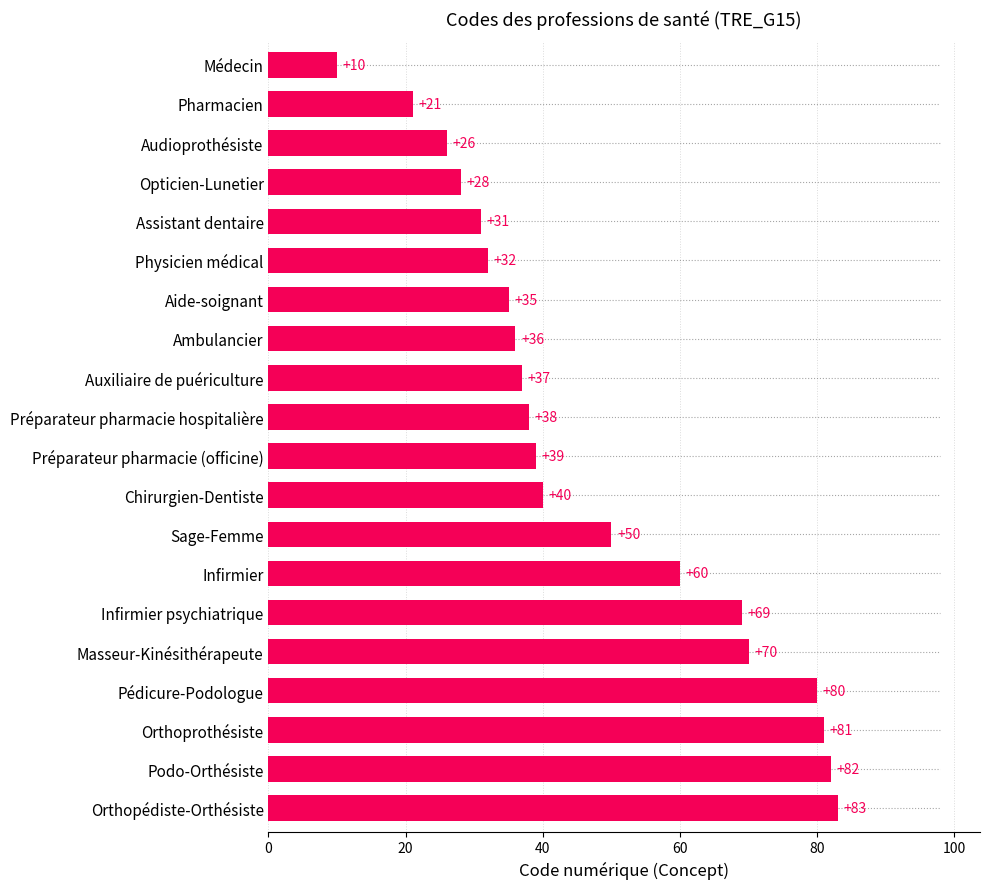

List the labels in order of value, largest first.

Orthopédiste-Orthésiste, Podo-Orthésiste, Orthoprothésiste, Pédicure-Podologue, Masseur-Kinésithérapeute, Infirmier psychiatrique, Infirmier, Sage-Femme, Chirurgien-Dentiste, Préparateur pharmacie (officine), Préparateur pharmacie hospitalière, Auxiliaire de puériculture, Ambulancier, Aide-soignant, Physicien médical, Assistant dentaire, Opticien-Lunetier, Audioprothésiste, Pharmacien, Médecin